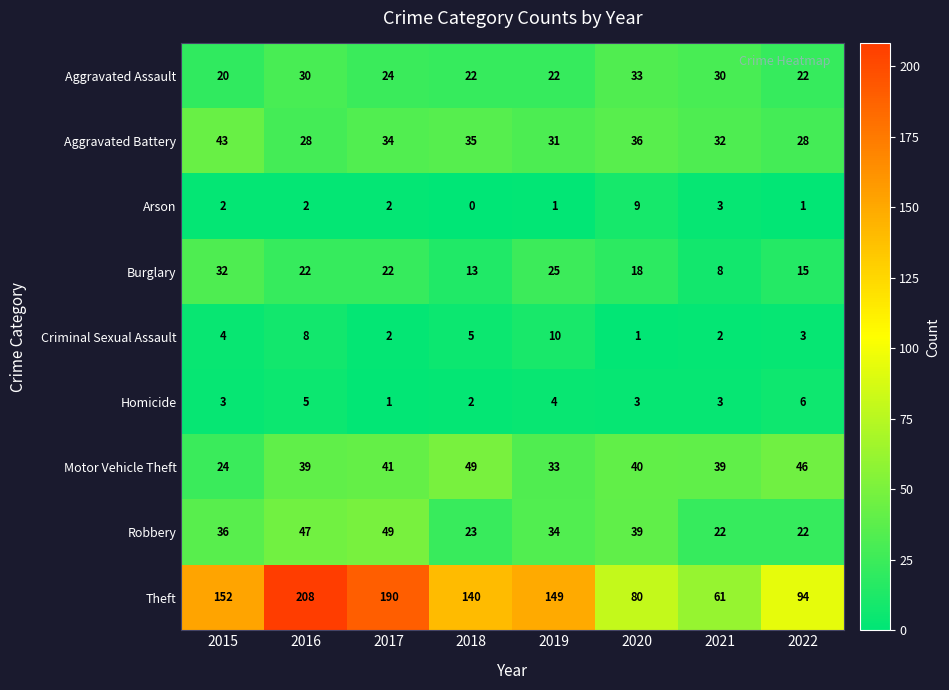

At which category does the chart reach its minimum across all series?

2018